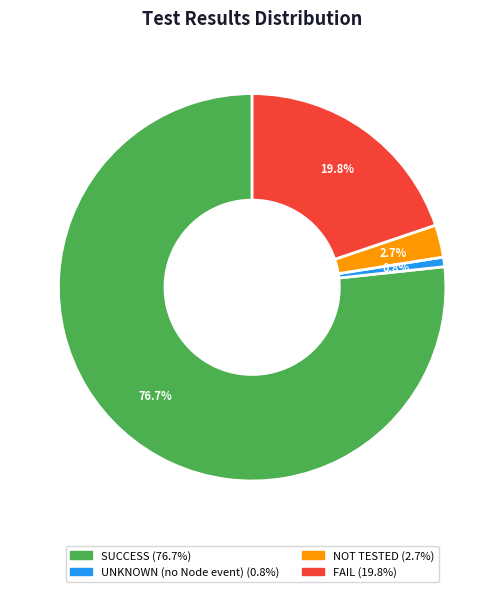

What is the smallest slice in the pie chart?

UNKNOWN (no Node event)